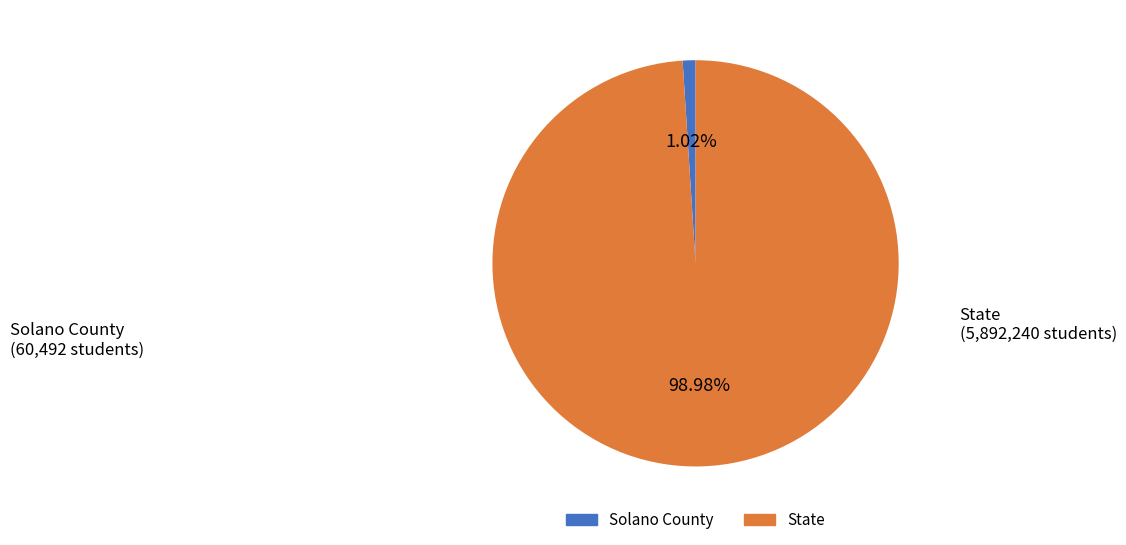

To the nearest percent, what is the difference between the largest and smallest slice percentages?

98%